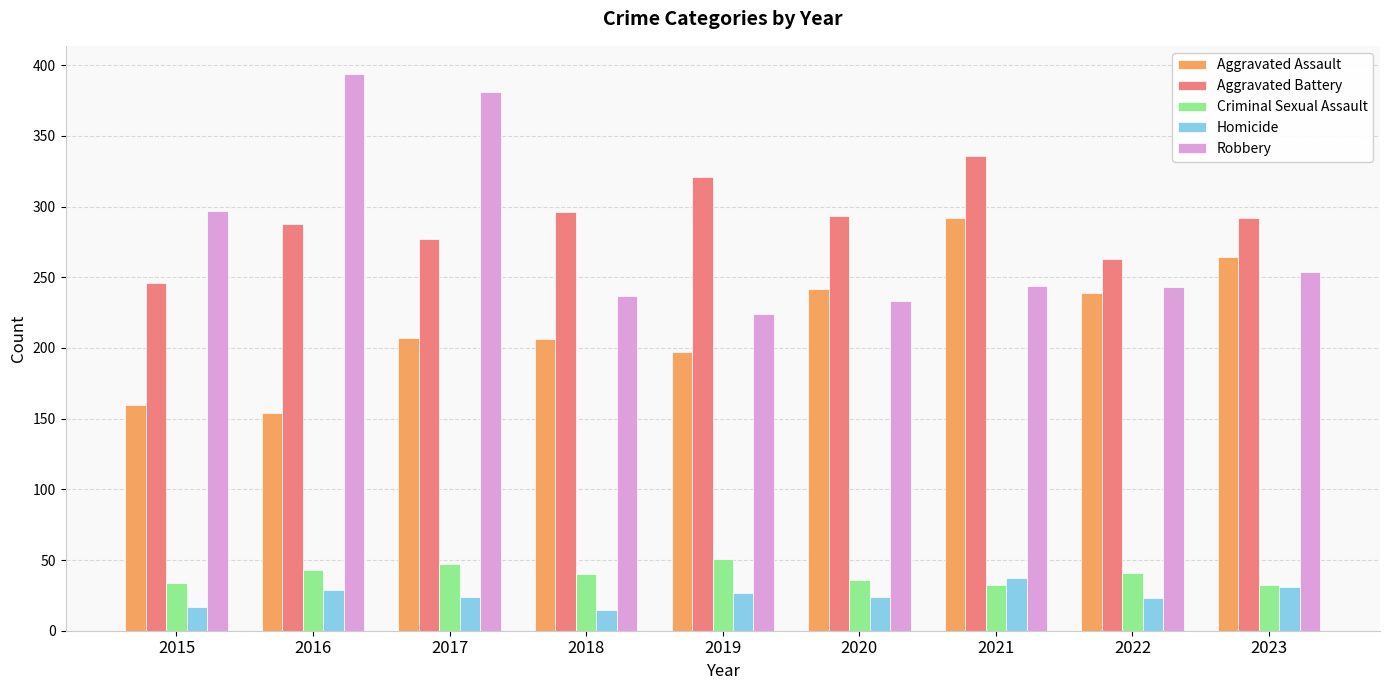

What is the difference between the second highest and second lowest values in the Criminal Sexual Assault series?

15